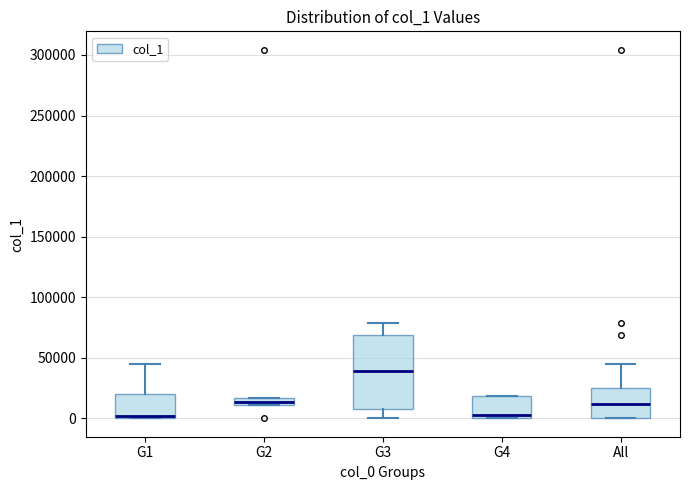

Comparing the boxes themselves (not the whiskers), which one is the tallest?

G3